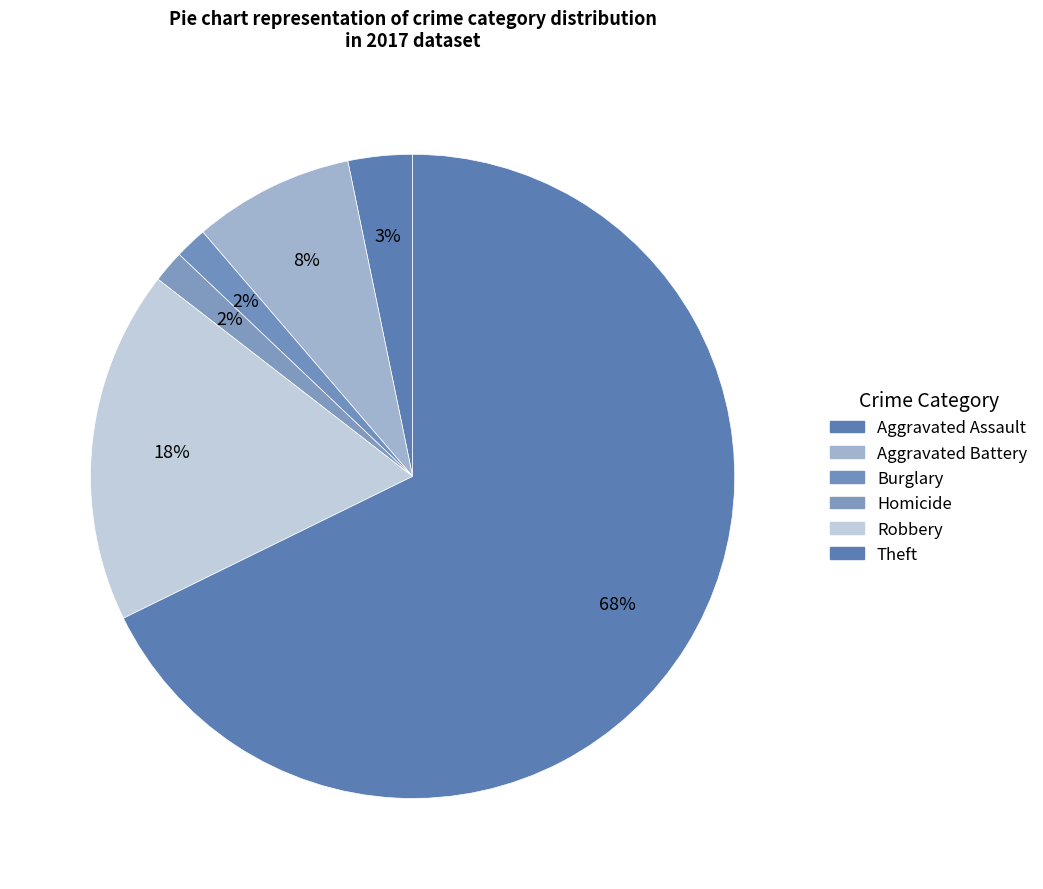

Does Theft account for over 50% of the chart?

Yes